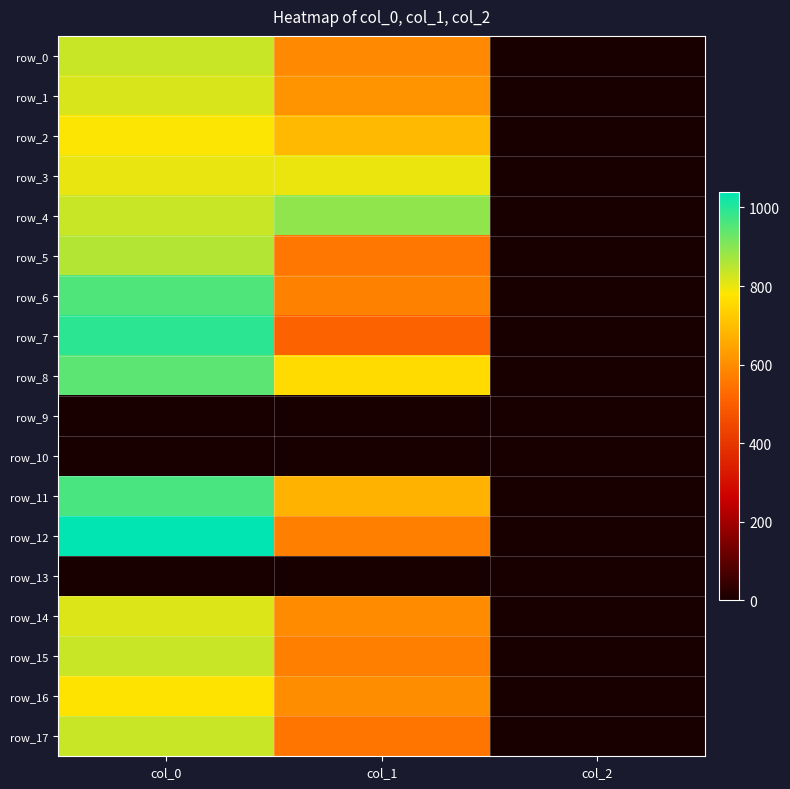

Rank the categories by row_12 value from highest to lowest.

col_0, col_1, col_2